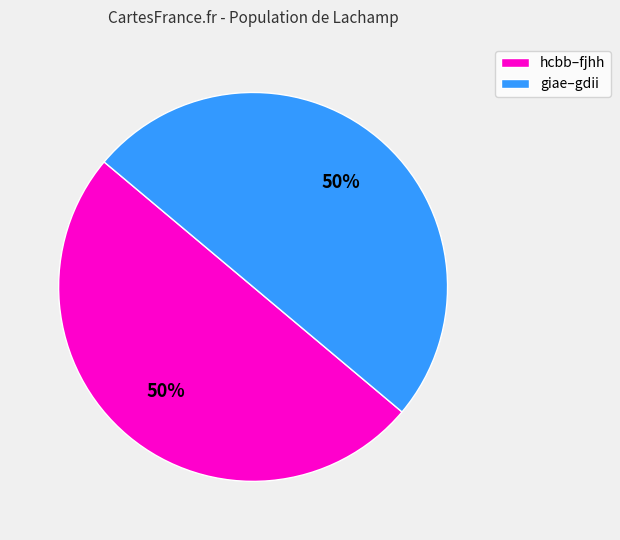

Do giae–gdii and hcbb–fjhh together represent more than half of the pie?

Yes